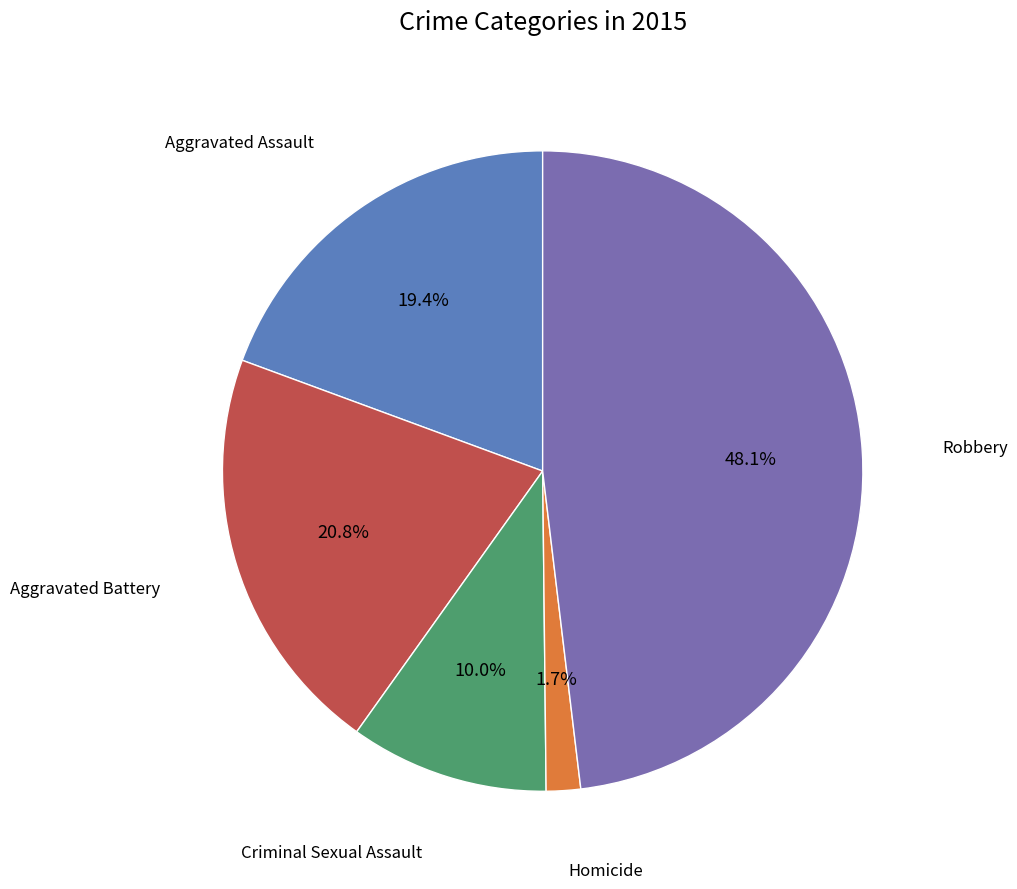

How many segments does this pie chart have?

5